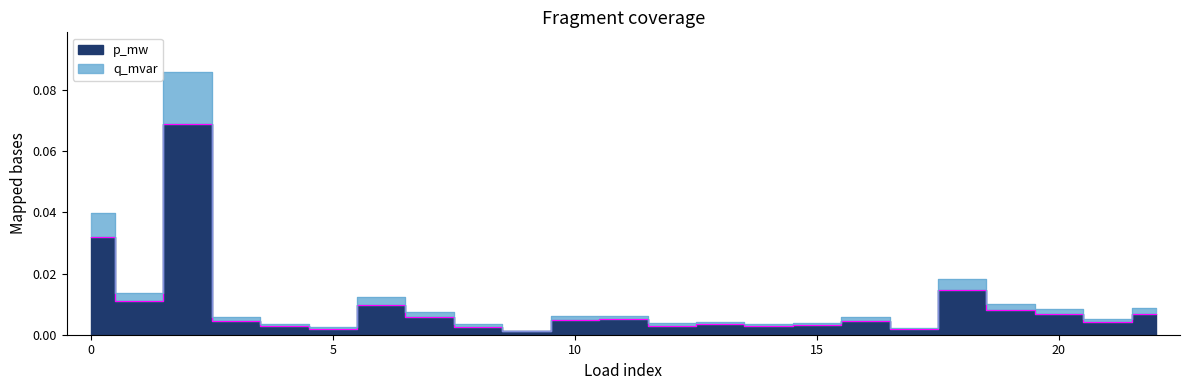

Is this an area chart (filled region under the line)?

No